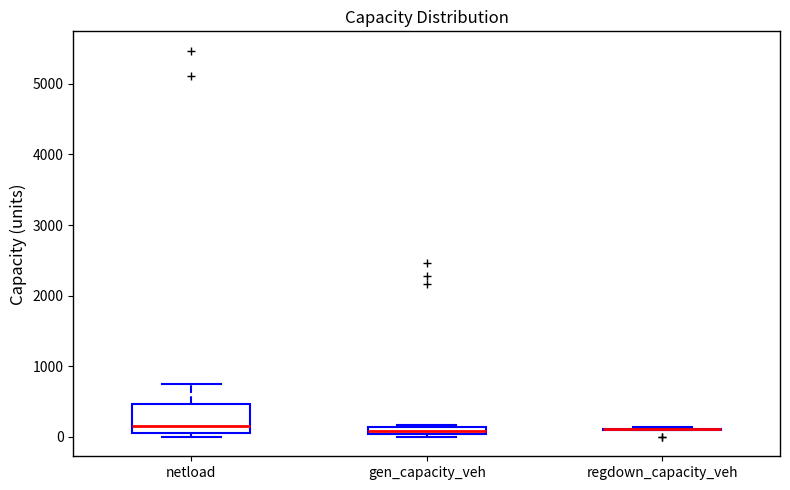

Comparing the boxes themselves (not the whiskers), which one is the tallest?

netload